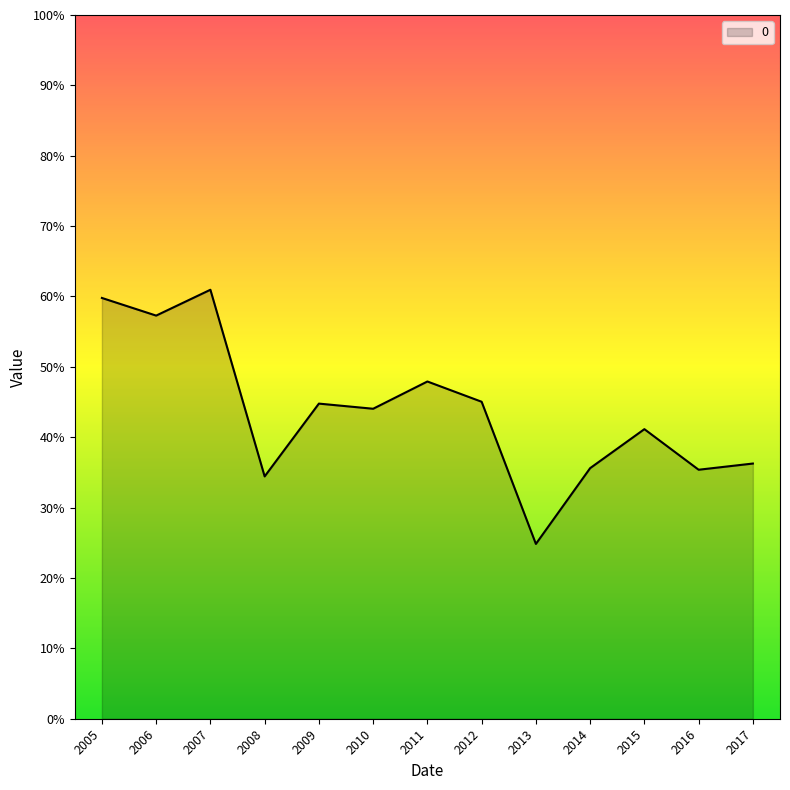

Reading left to right, extract all data points from this chart.

2005=0.6	2006=0.6	2007=0.6	2008=0.3	2009=0.4	2010=0.4	2011=0.5	2012=0.5	2013=0.2	2014=0.4	2015=0.4	2016=0.4	2017=0.4